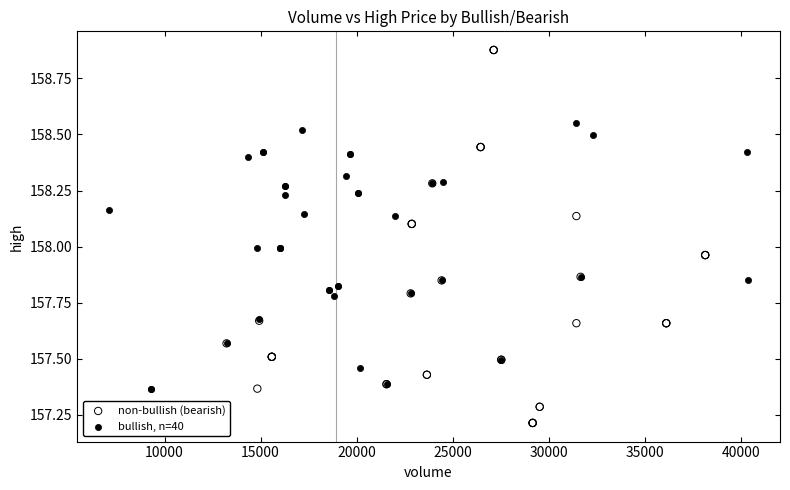

Which series reaches the minimum Y coordinate?

non-bullish (bearish)